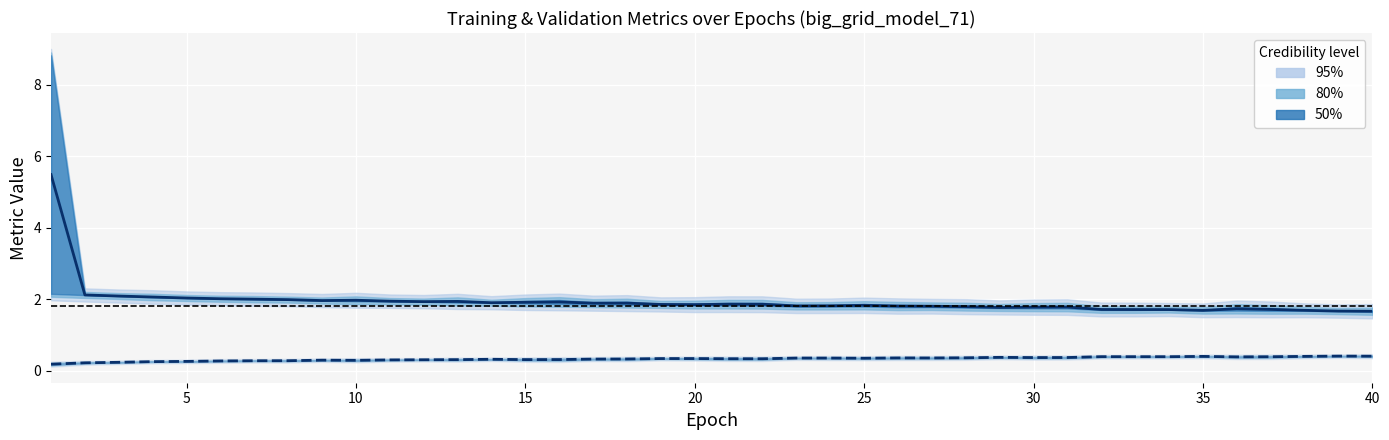

Rank the series by their maximum value, from highest to lowest.

loss, accuracy